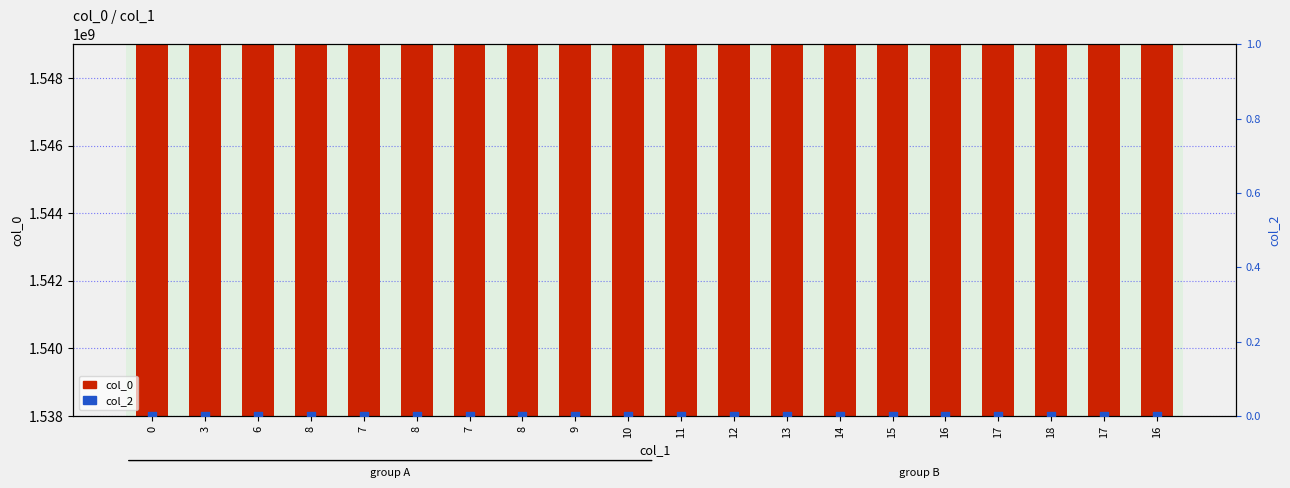

What is the total value across all series at 8?

1541787976